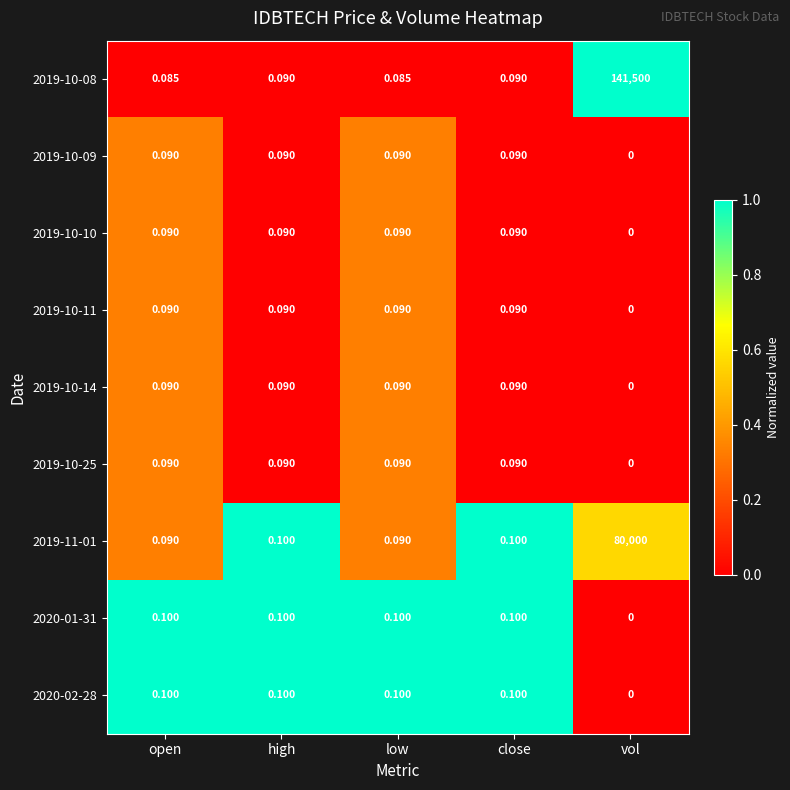

Where is 2019-10-14 nearest to the value 0?

vol